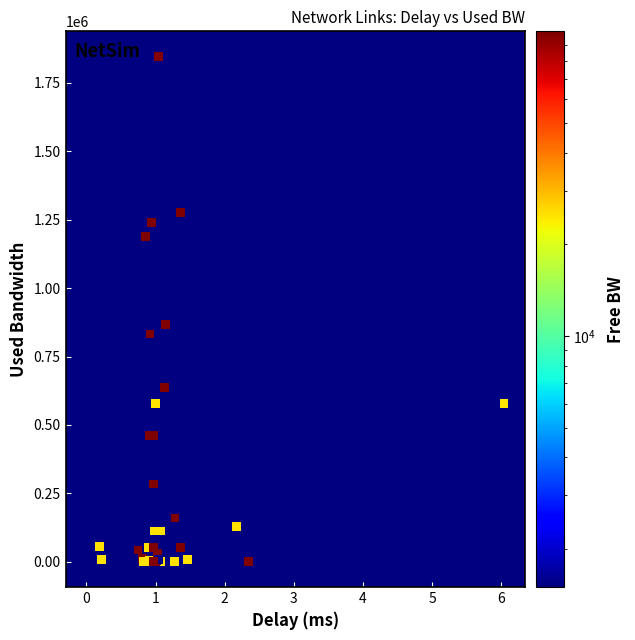

What Y value in the scatter plot is closest to 923025?

867812.4